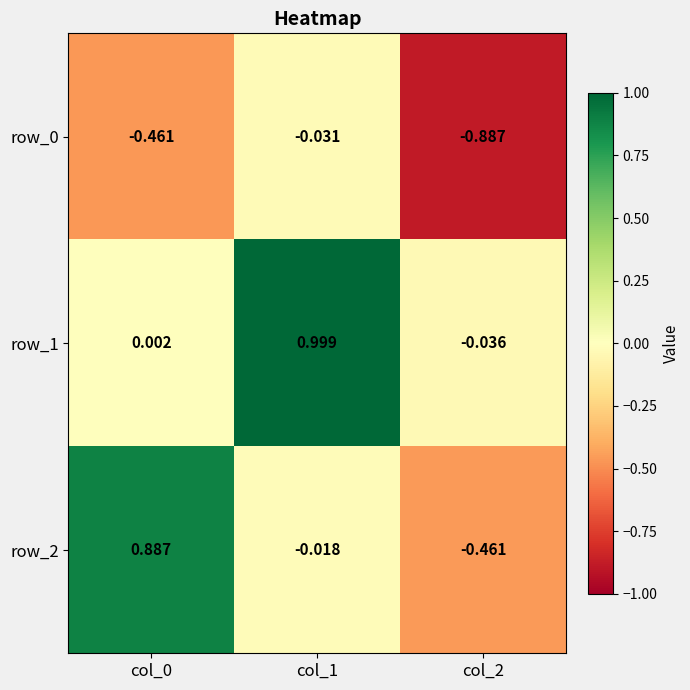

How many data points in row_2 are above 0?

1